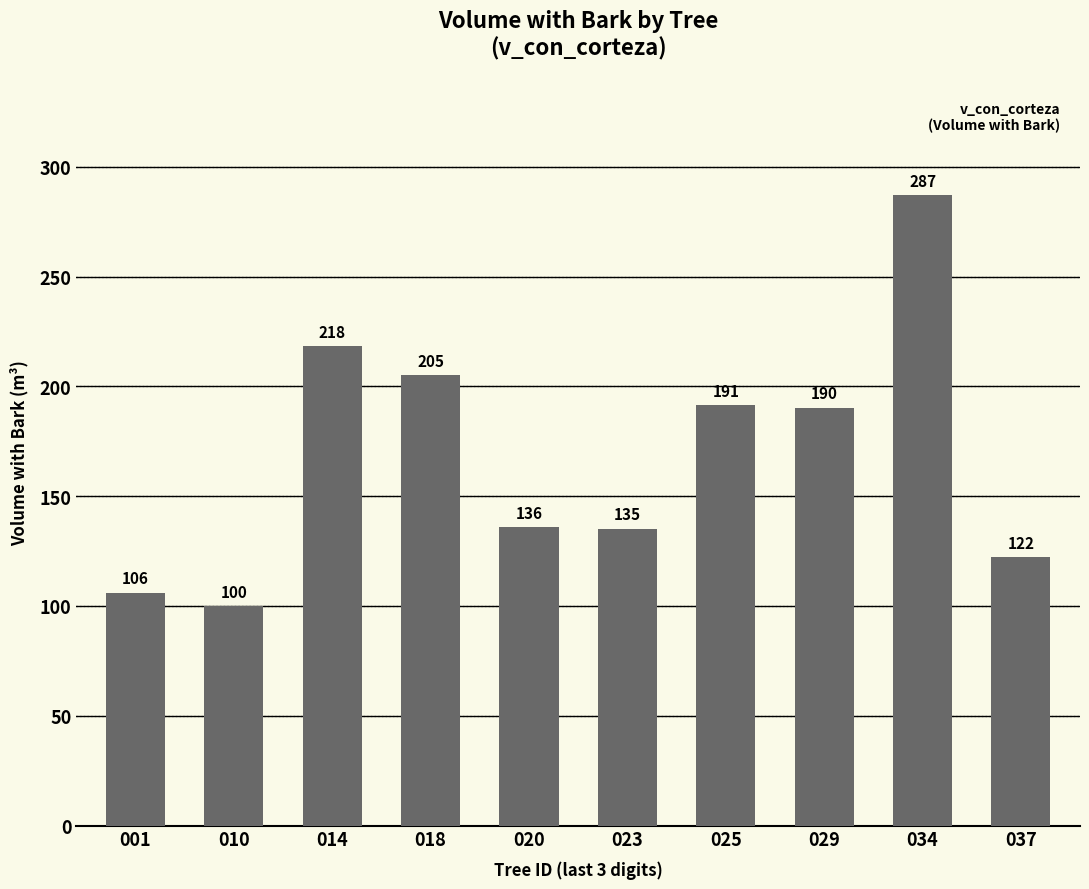

What is the change in value from 018 to 034?

+82.1